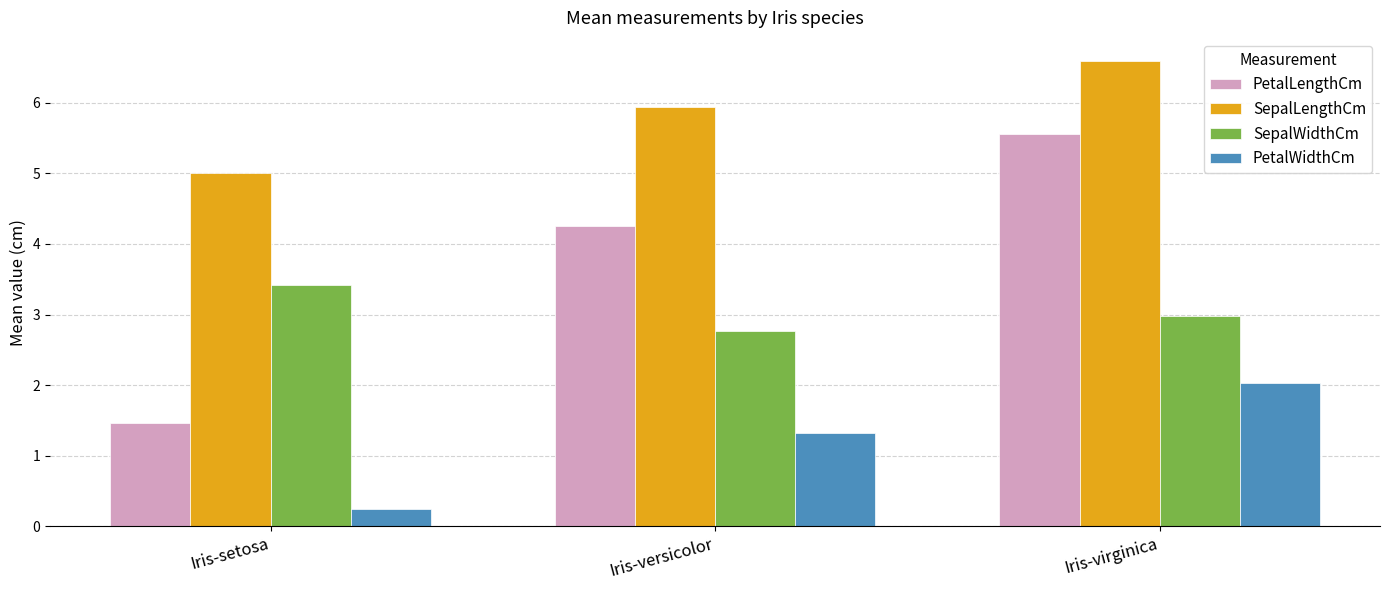

What is the difference between the SepalLengthCm values at Iris-virginica and Iris-setosa?

1.6